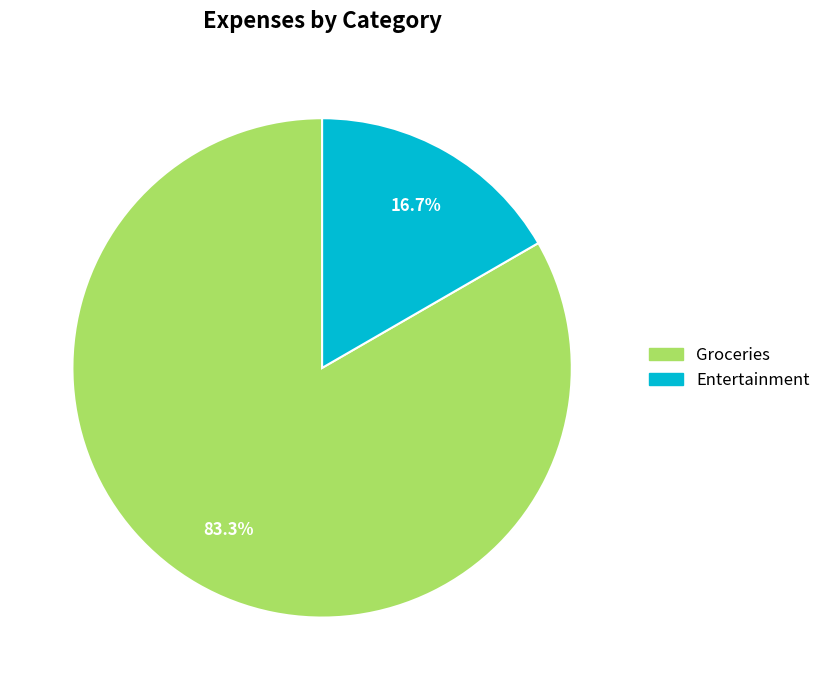

Is it true that Groceries is 83% of the pie?

True